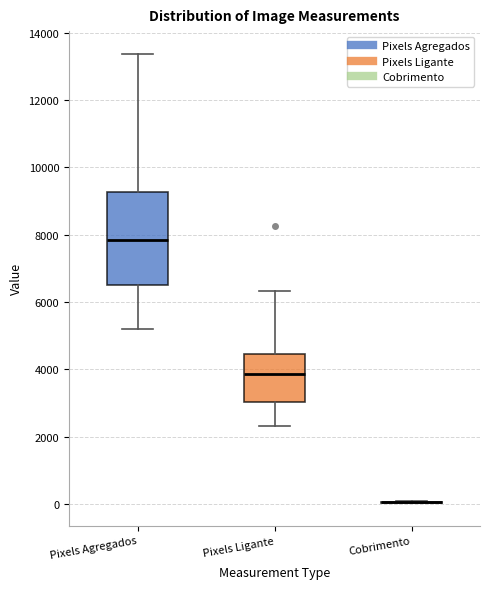

Reading left to right, read every box against the y-axis: the position of its median line, the range the box covers, and the ends of its whiskers. The values are not printed on the chart, so give them approximately, as read against the axis.

Pixels Agregados: median 7800, box 6600 to 9200, whiskers 5200 to 13400
Pixels Ligante: median 3800, box 3000 to 4400, whiskers 2400 to 6400
Cobrimento: box collapsed to a line at 0, whiskers 0 to 0